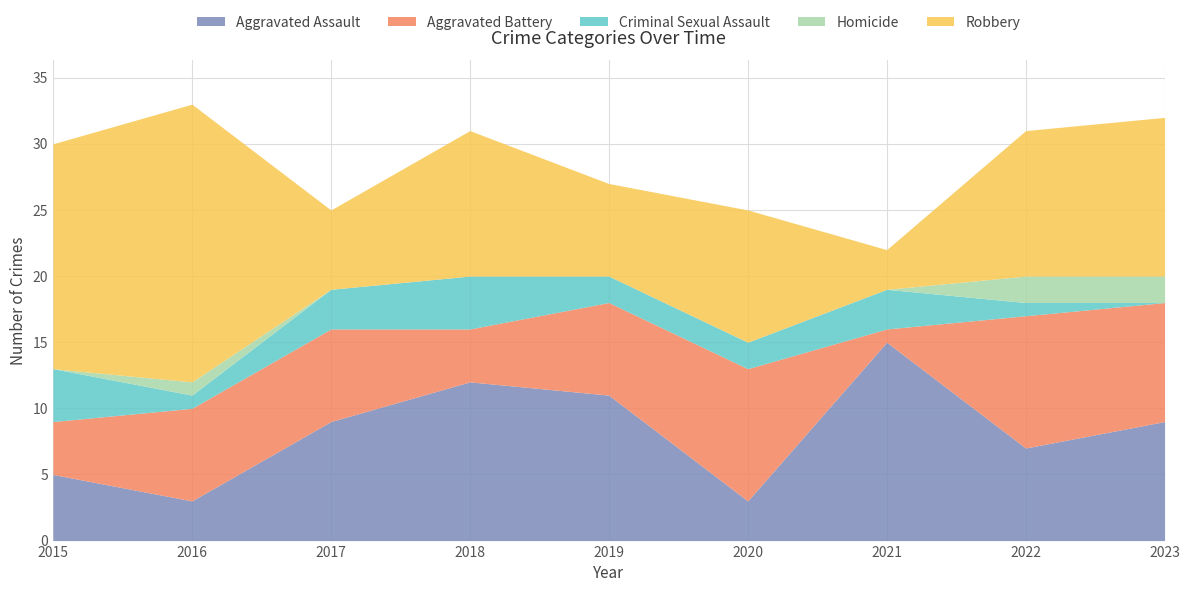

What is the greatest value displayed?

21